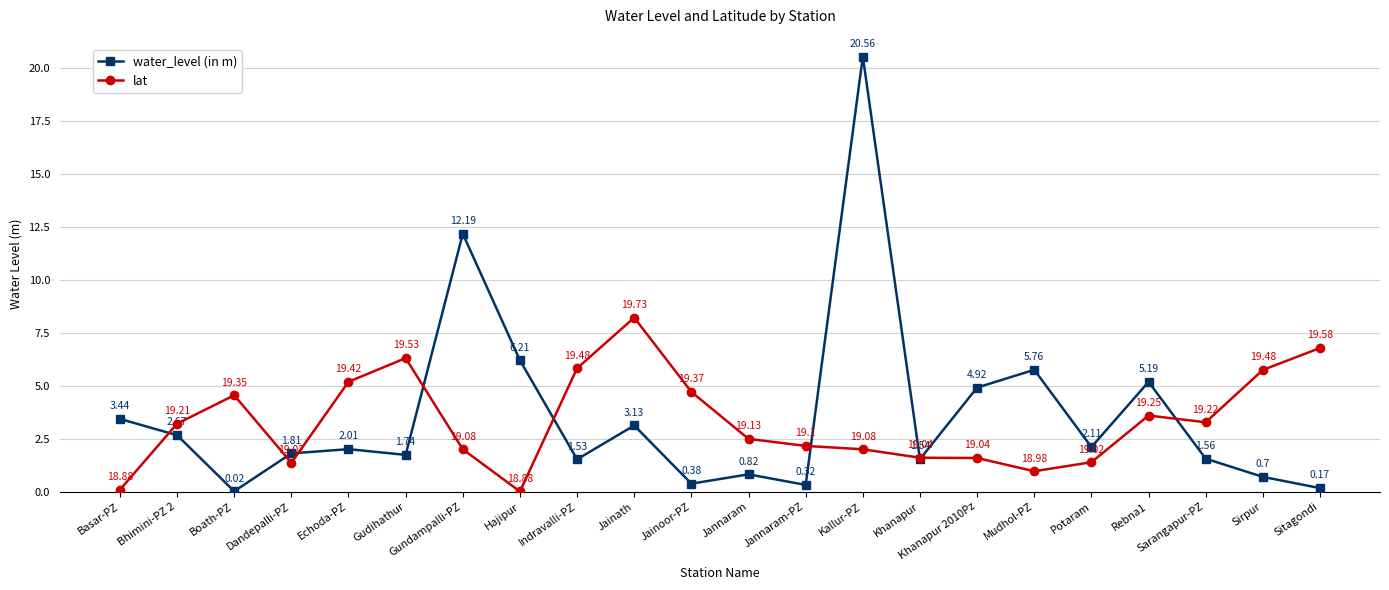

How many distinct data groups are displayed?

2